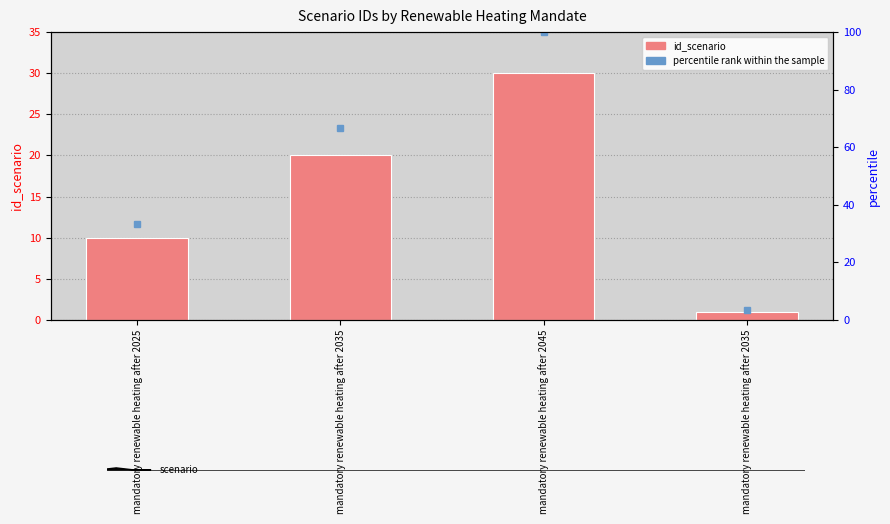

Are the bars horizontal?

No